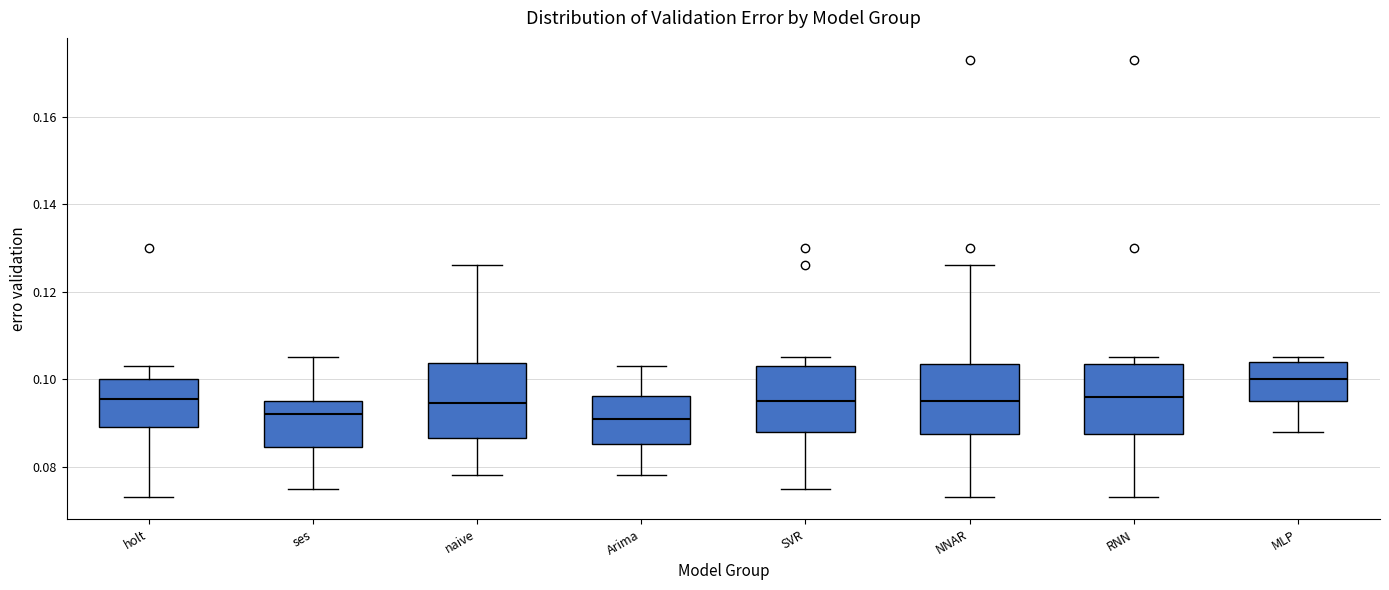

Where does the median line of the box for NNAR sit on the y-axis? The values are not printed on the chart, so give them approximately, as read against the axis.

0.096